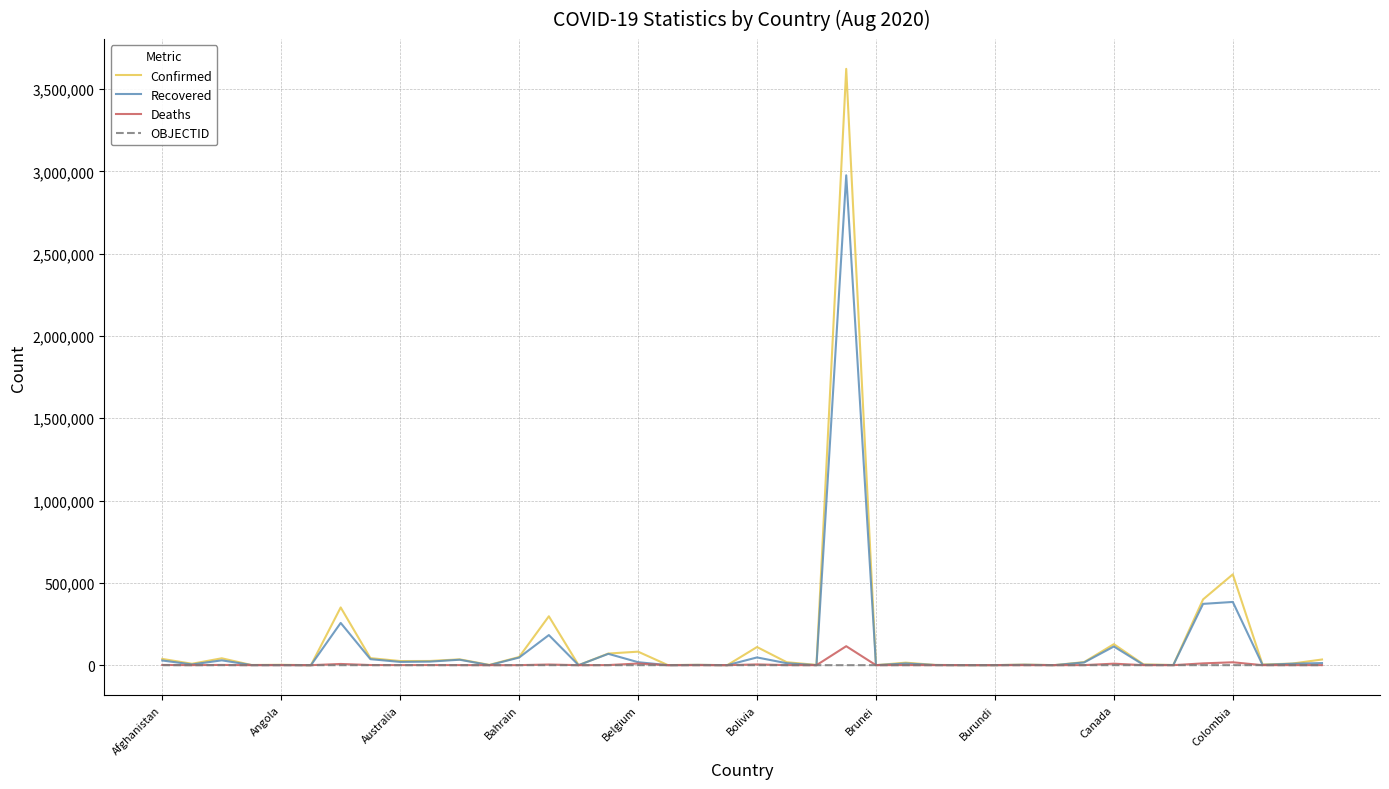

Which series has the widest spread of values?

Confirmed